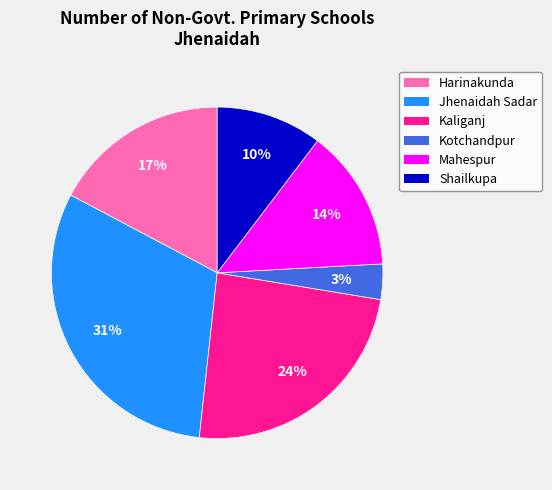

Does any single category account for the majority?

No